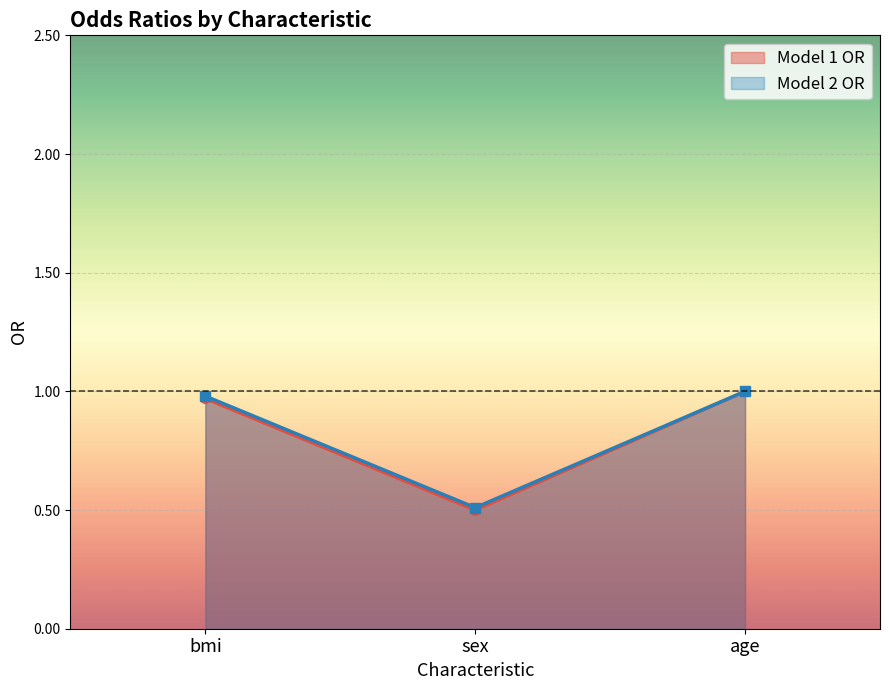

How many categories are shown in the chart?

3